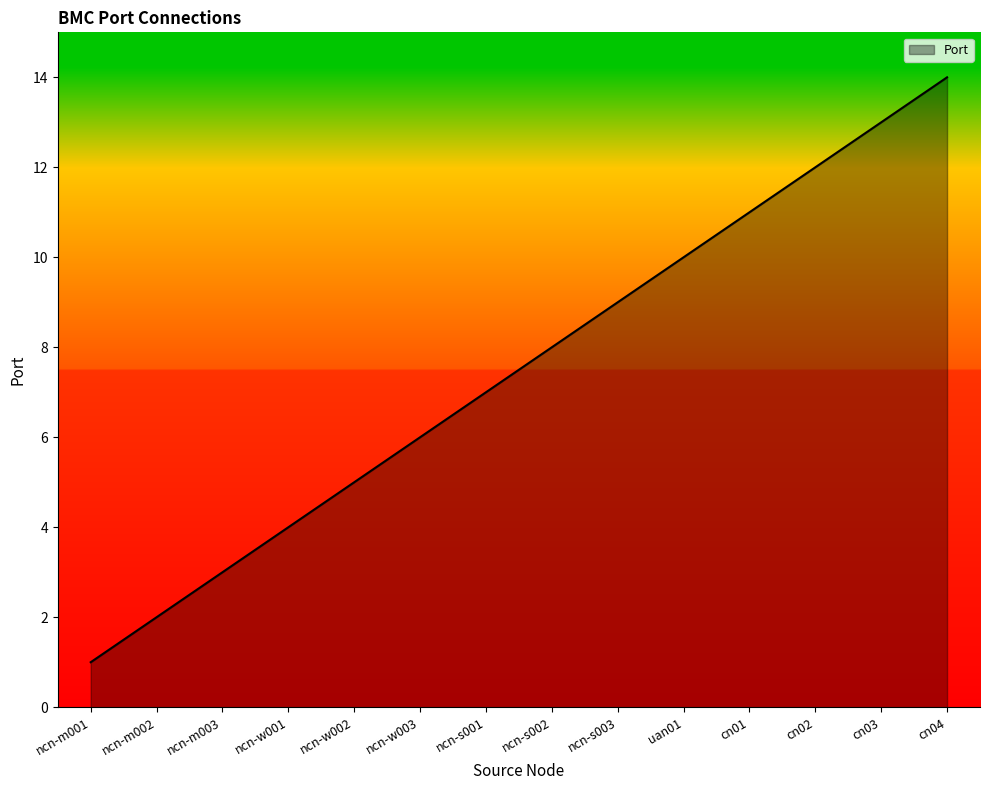

Which label corresponds to the largest value in the chart?

cn04